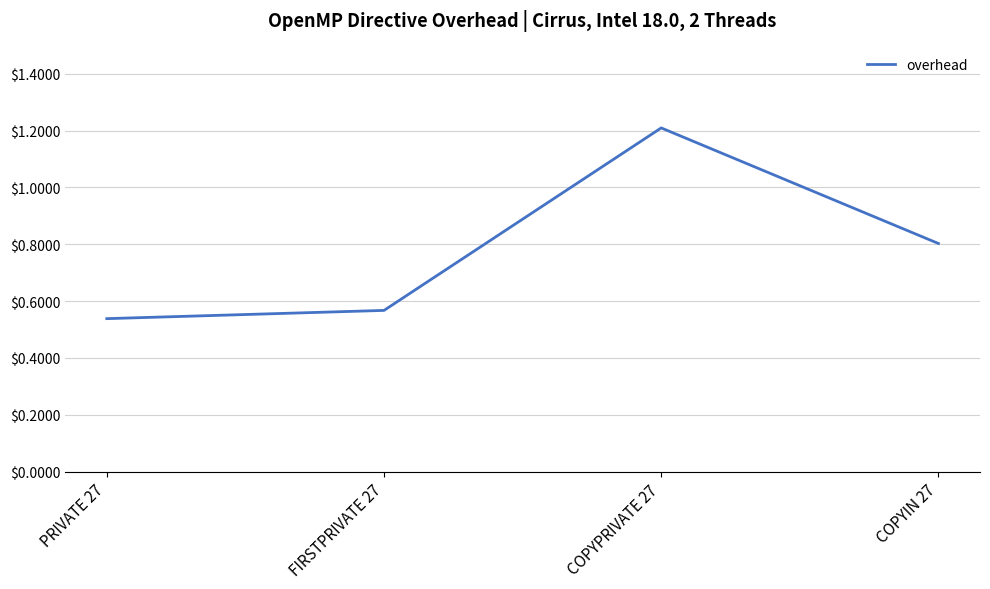

What is the difference between the maximum and minimum values?

0.7